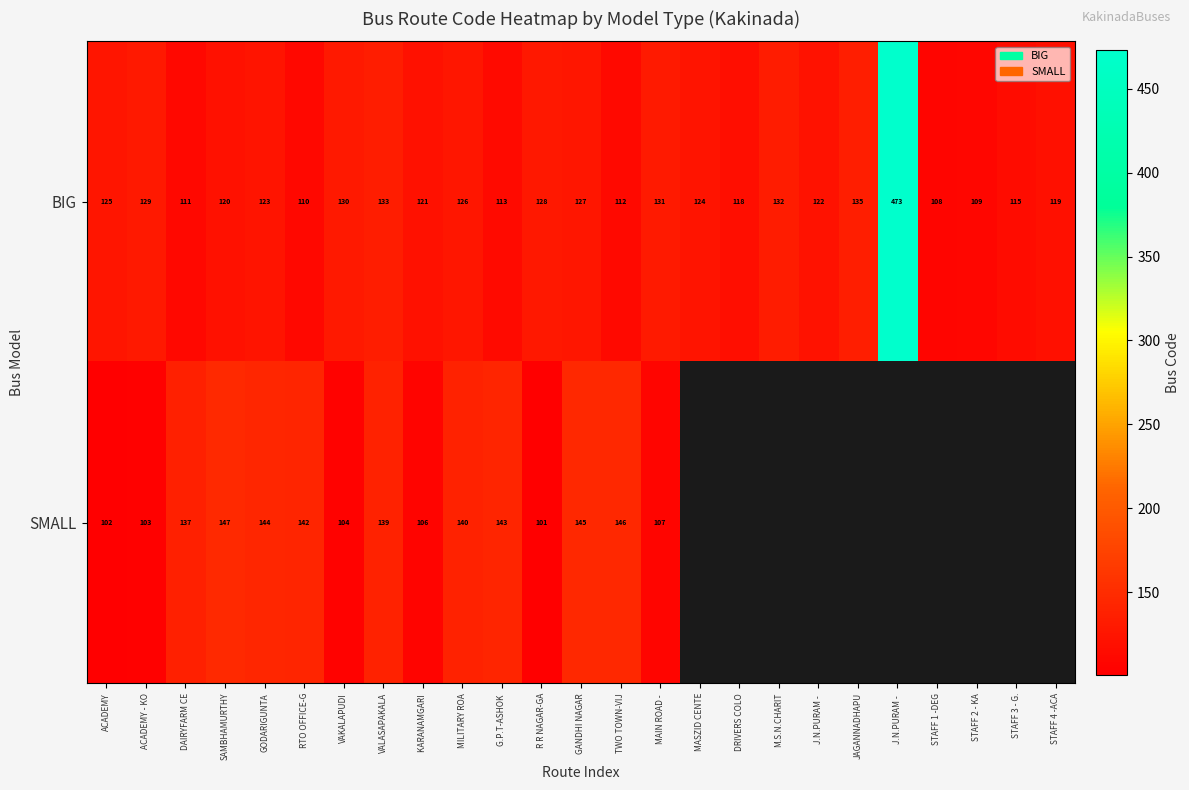

What is the spread (max minus min) of values at MAIN ROAD - ?

24